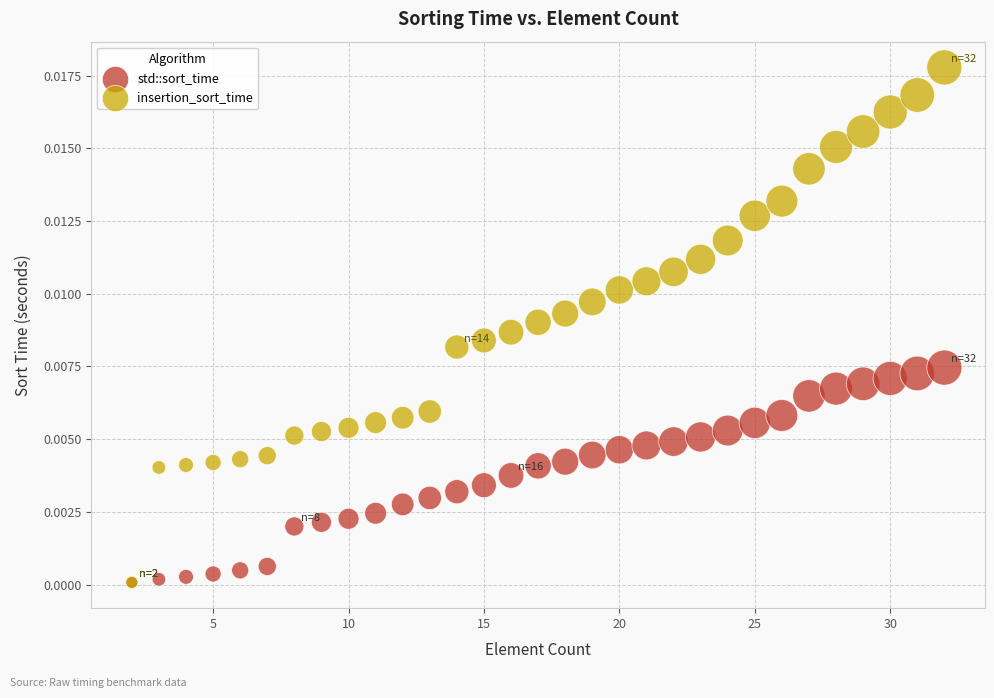

What are all the series names shown in the legend?

std::sort_time, insertion_sort_time